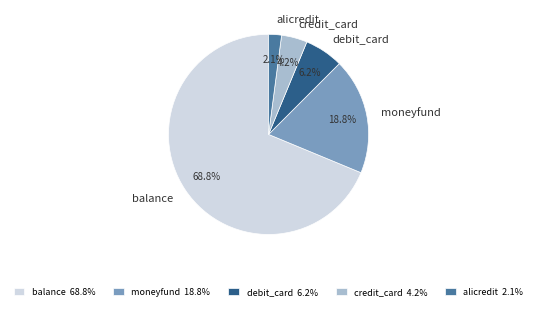

Which slice represents more than half of the pie?

balance